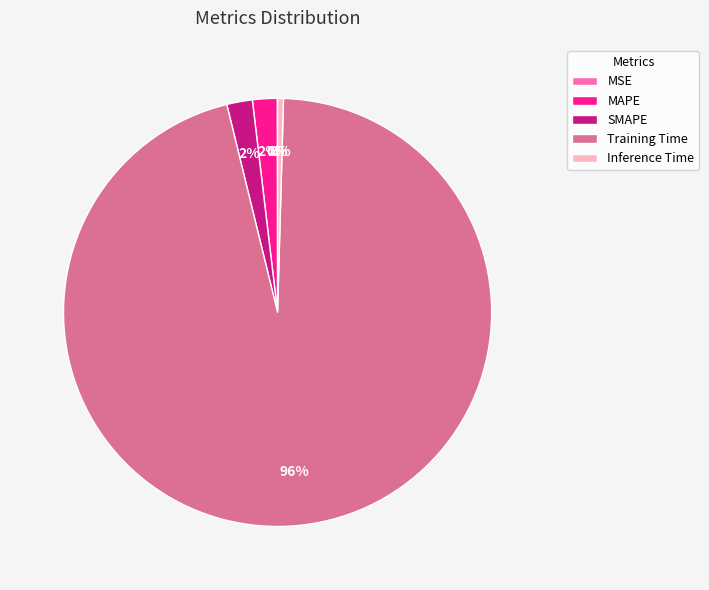

The Training Time slice represents 96% of the pie. True or false?

True